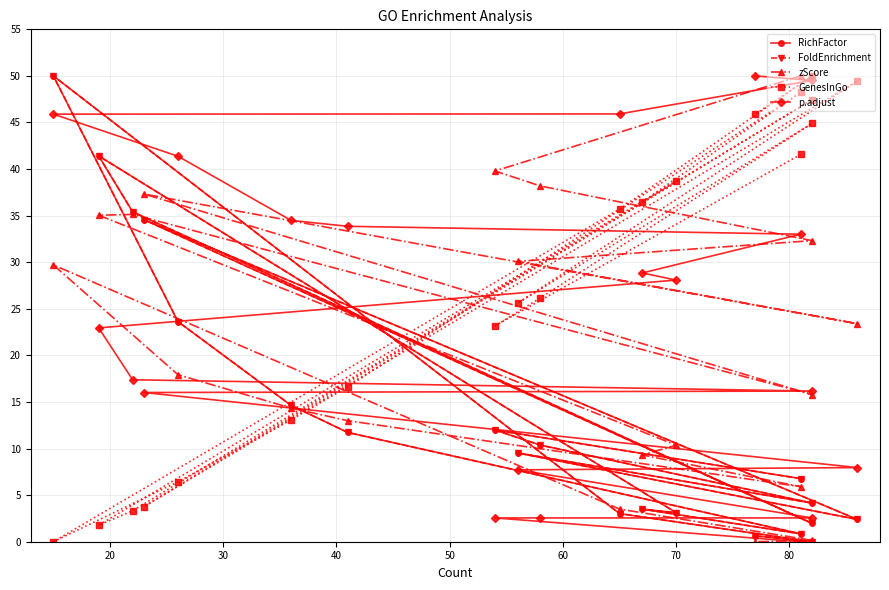

Is it true that RichFactor equals 16.4 at 50?

False